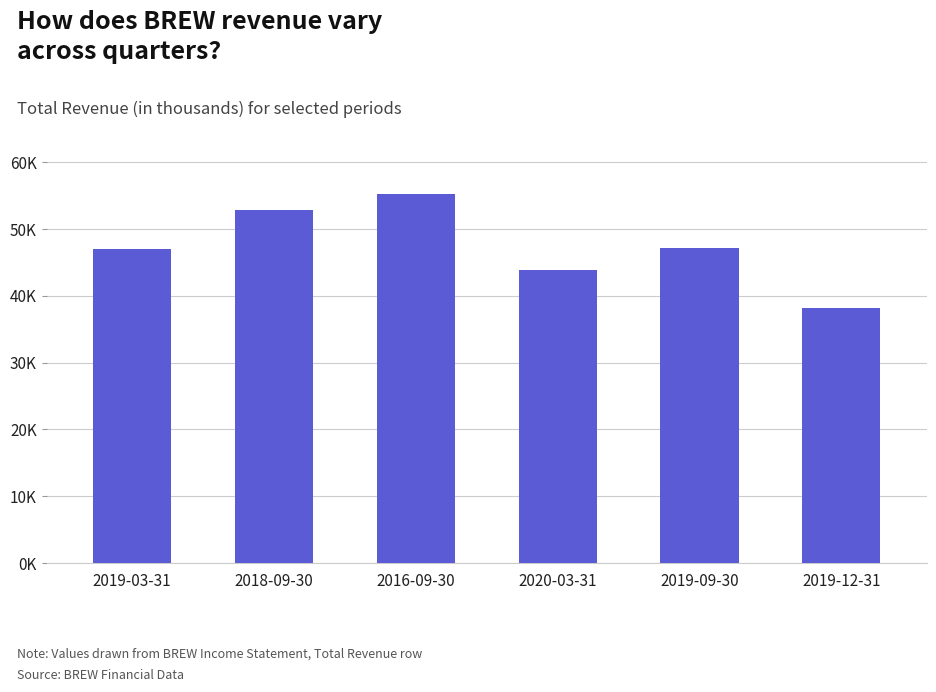

Reading left to right, list all the values displayed in this chart.

47000	52900	55200	43900	47200	38200